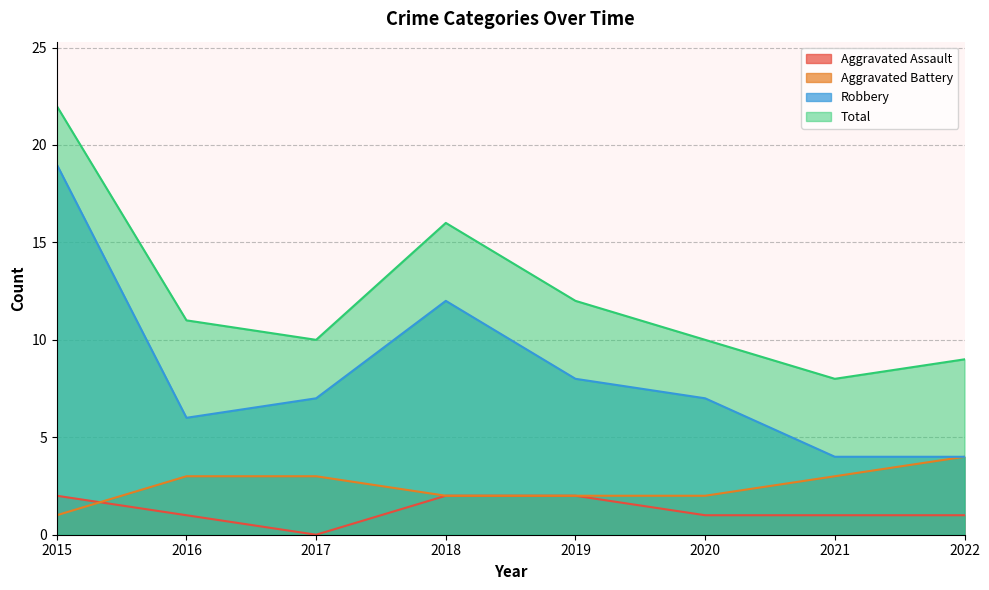

What are all the series names shown in the legend?

Aggravated Assault, Aggravated Battery, Robbery, Total